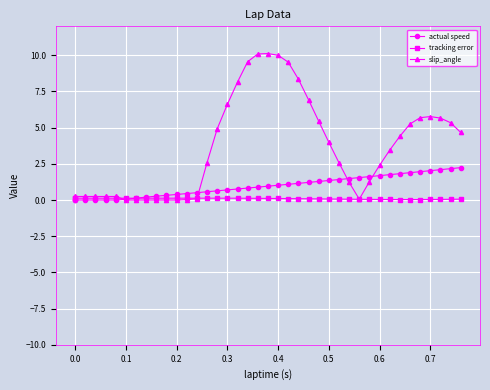

Does the chart display data point markers on the line(s)?

Yes